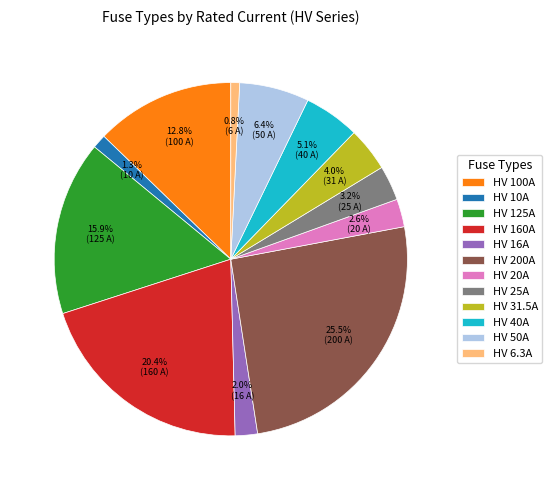

To the nearest percent, what is the combined percentage of HV 200A and HV 125A?

41%